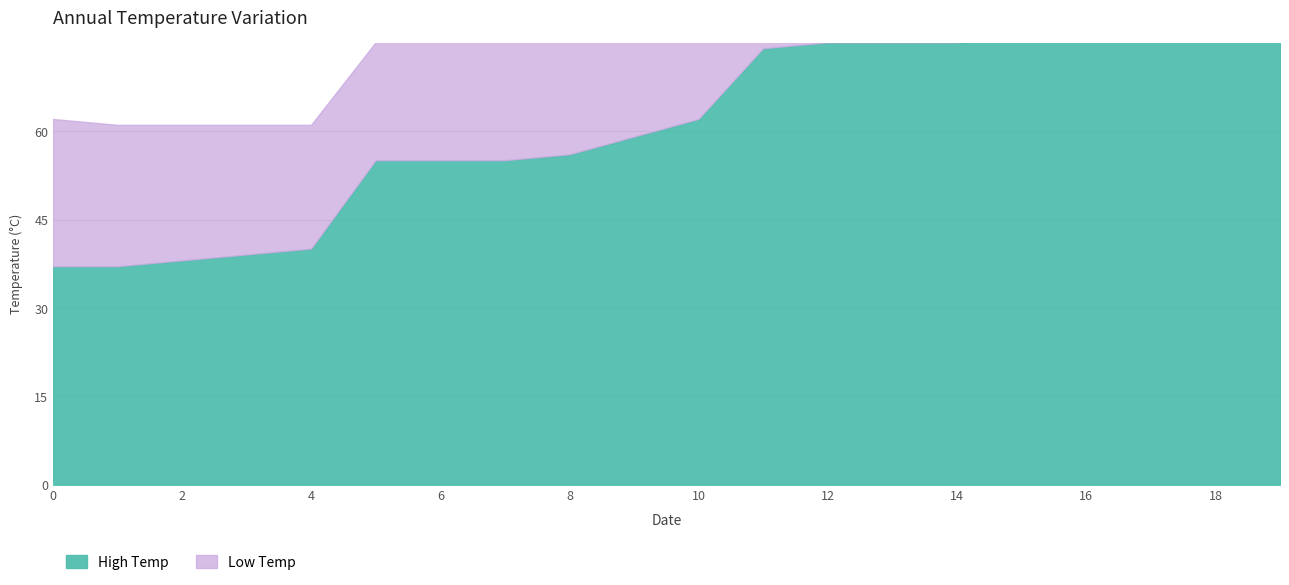

Count the number of categories in the chart.

20